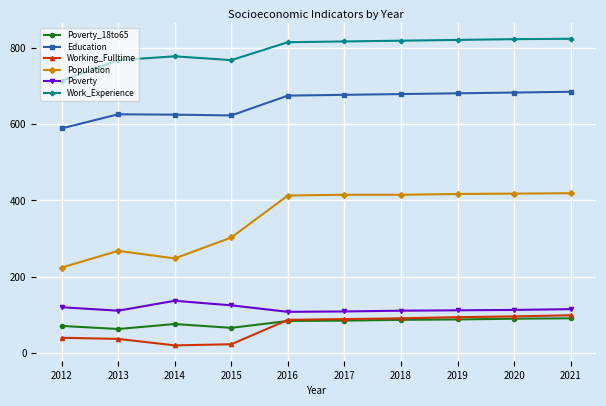

What is the difference between the second highest and minimum values in the Population series?

194